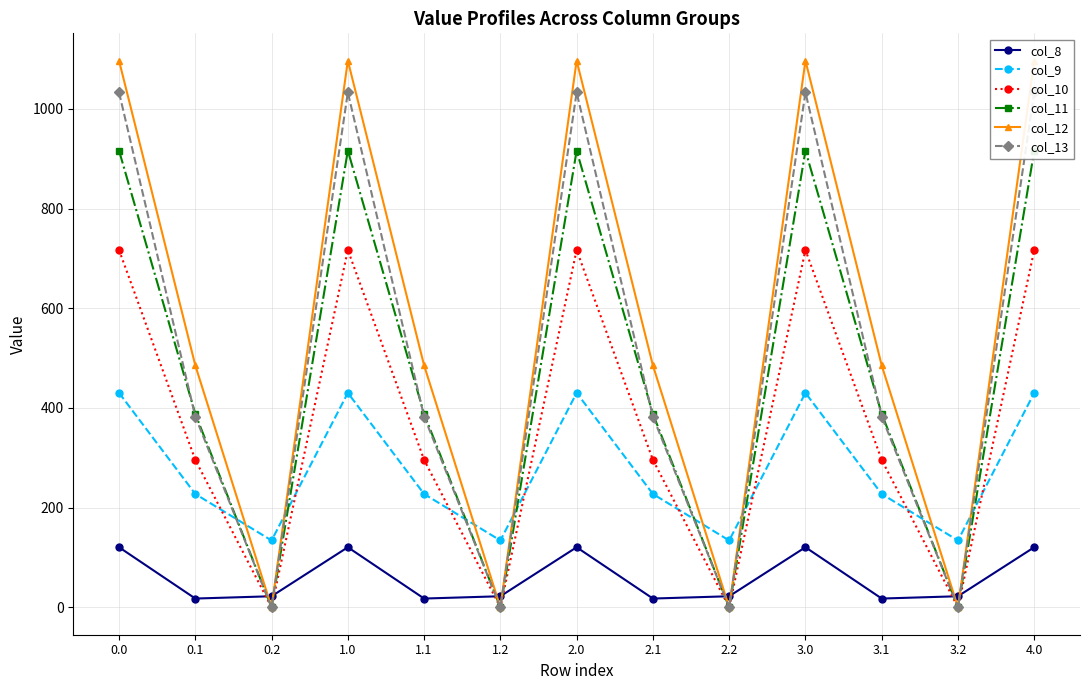

At which label is col_9 closest to 282?

0.1